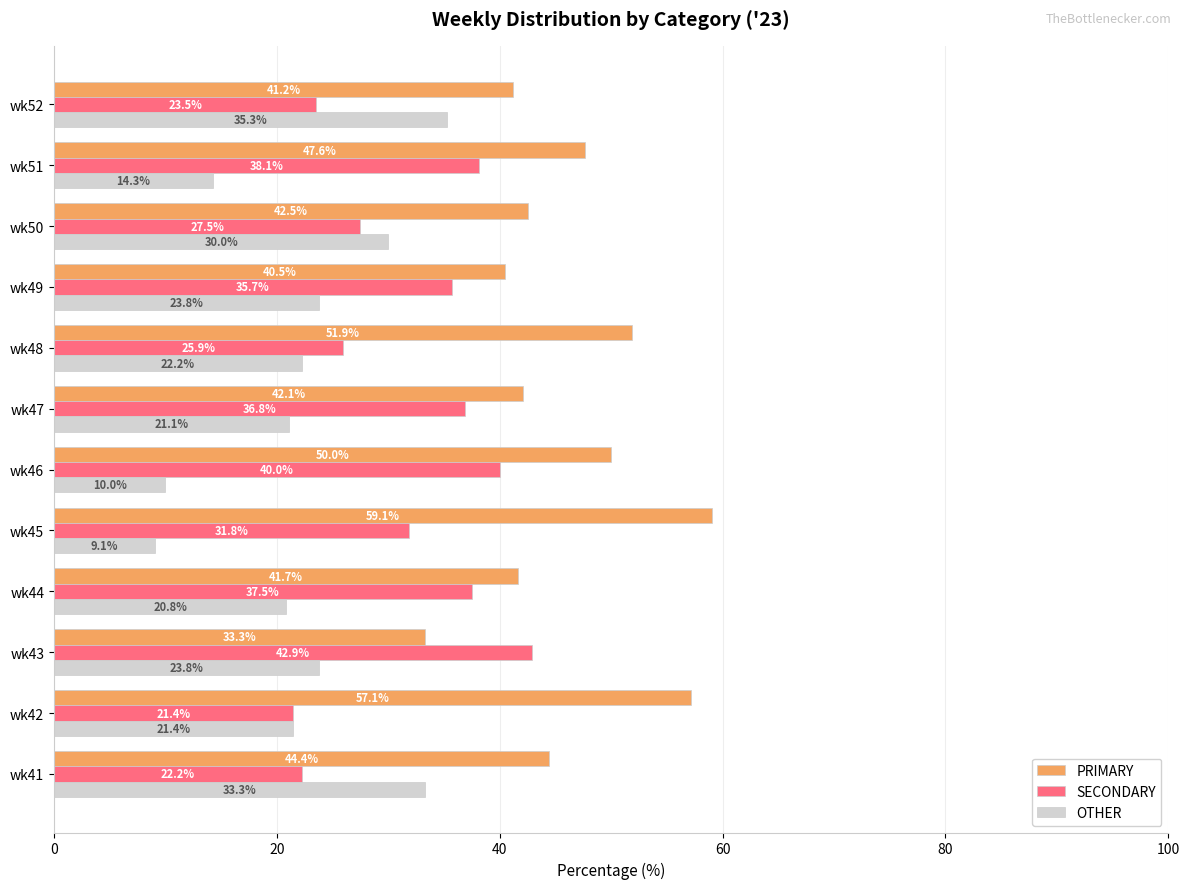

At which label is OTHER closest to 22?

wk48